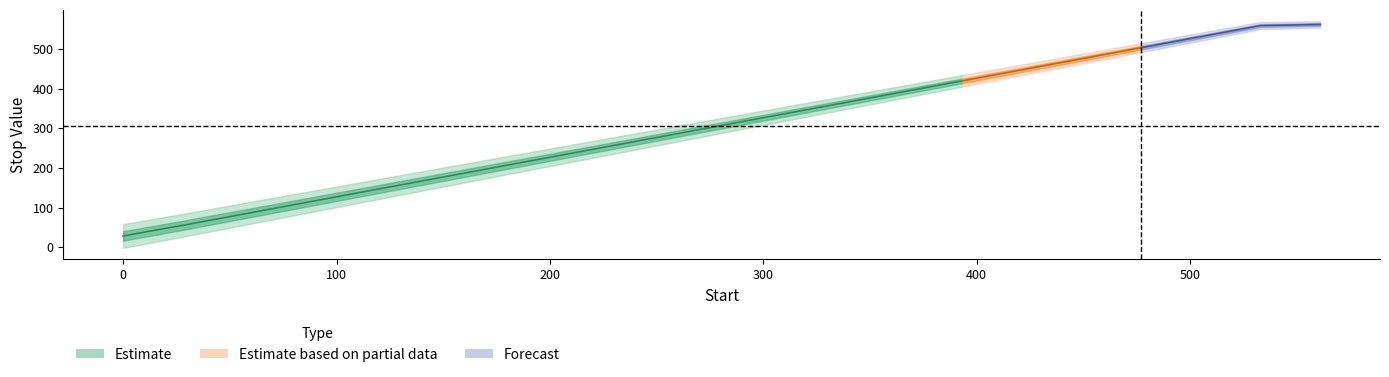

Reading left to right, what are all the values shown in this chart?

x: x=0	stop=29	2=57	3=85	4=113	5=141	6=169	7=197	8=225	9=253	10=281	11=309	12=337	13=365	14=393	15=421	16=449	17=477	18=505	19=533	20=561
stop: x=28	stop=56	2=84	3=112	4=140	5=168	6=196	7=224	8=252	9=280	10=308	11=336	12=364	13=392	14=420	15=448	16=476	17=504	18=532	19=560	20=563